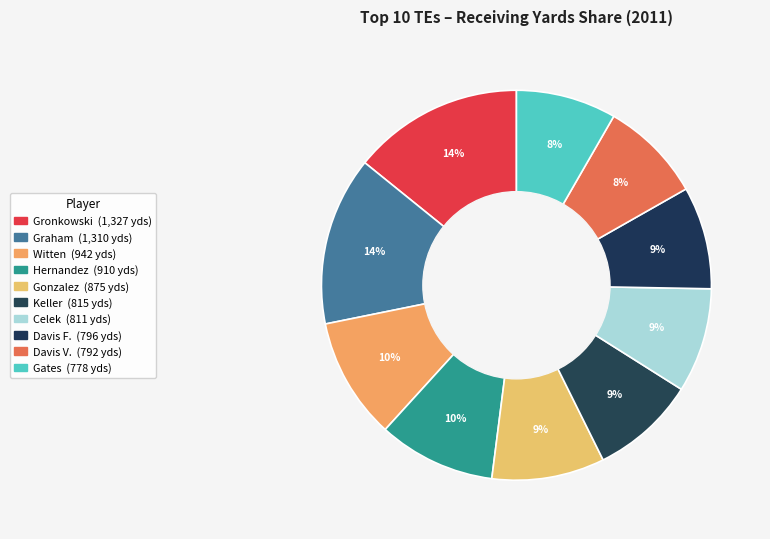

How many segments does this pie chart have?

10